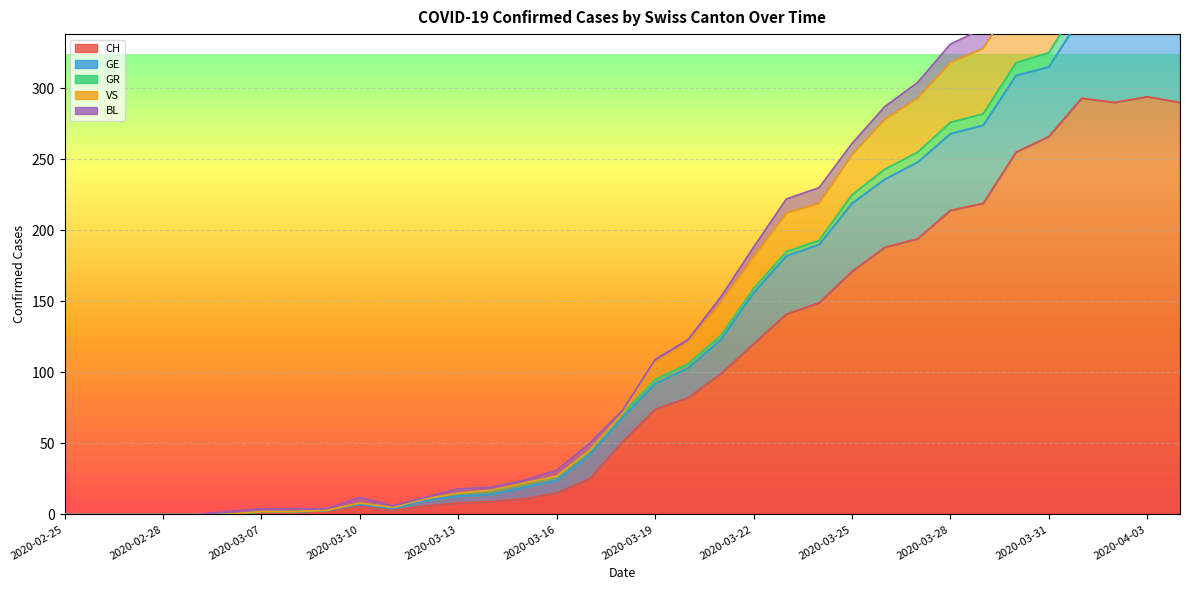

What is the label of the 26th point from the right?

2020-03-10